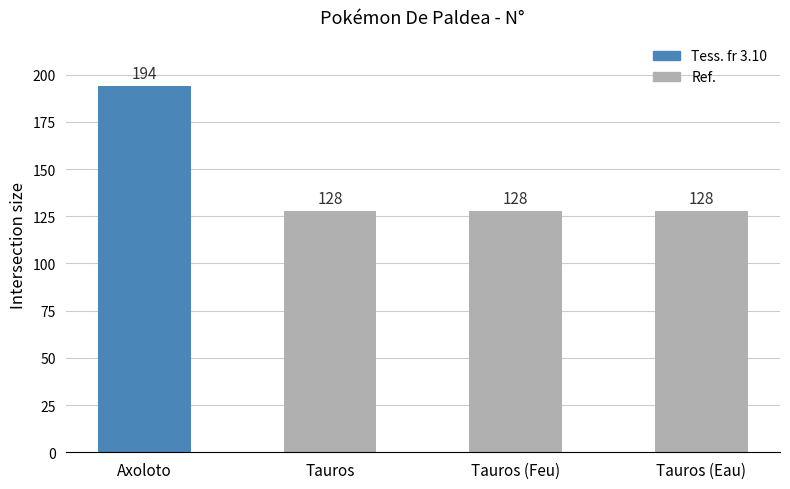

Approximately how many times larger is the value at Axoloto compared to Tauros (Feu)?

1.5